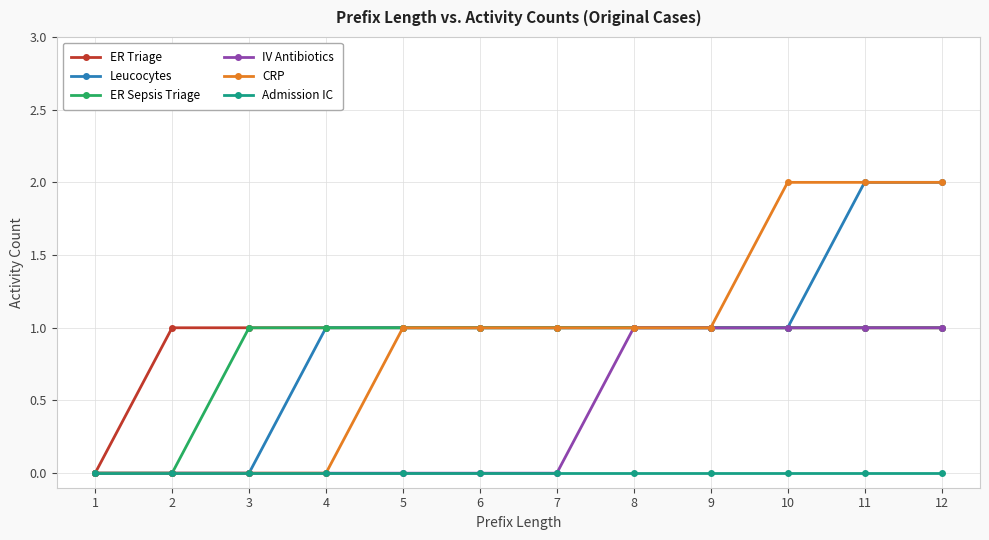

What is the sum of the ER Sepsis Triage values at 4 and 8?

2